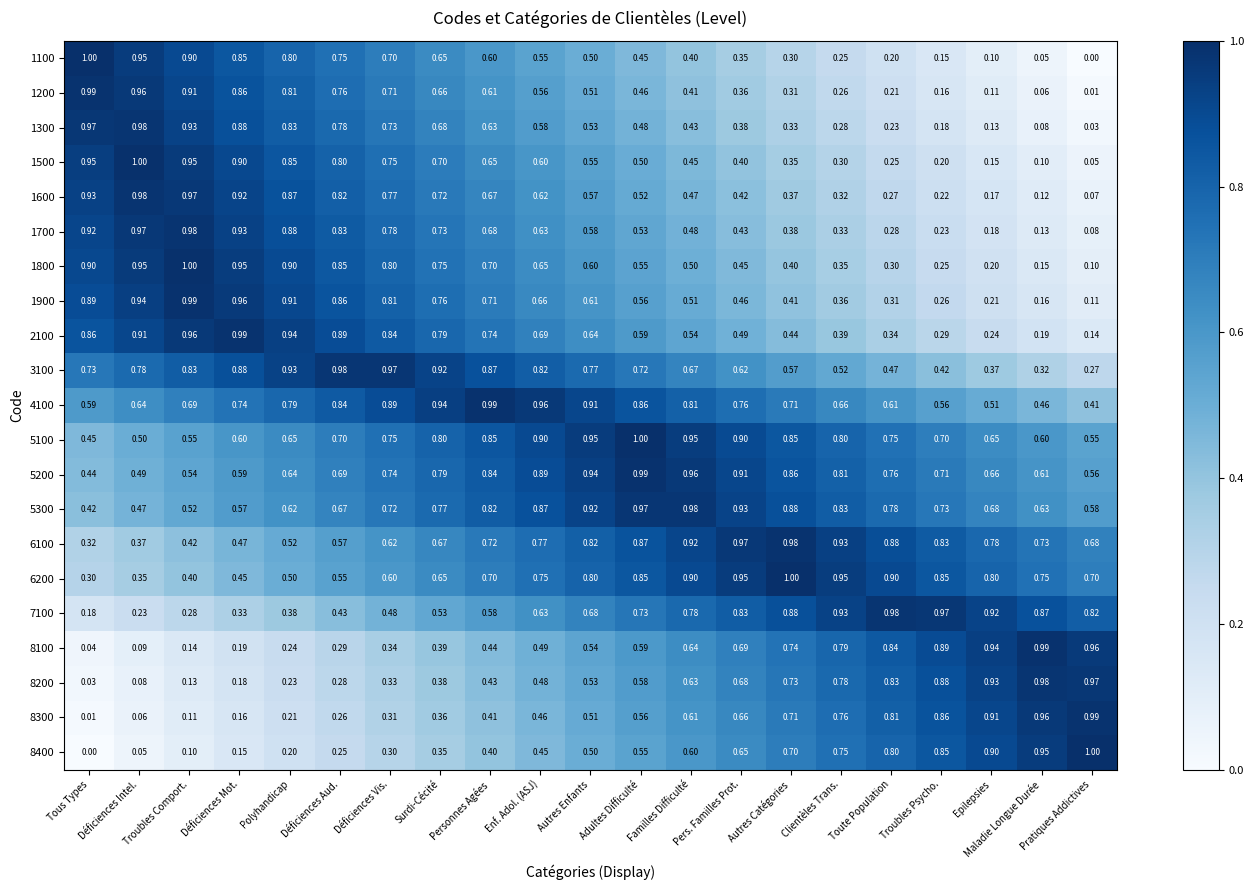

At which label is 5300 closest to 0?

Tous Types